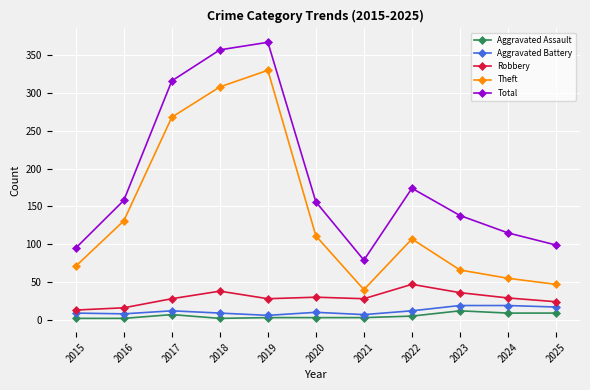

The value of Theft at 2017 is 153. True or false?

False